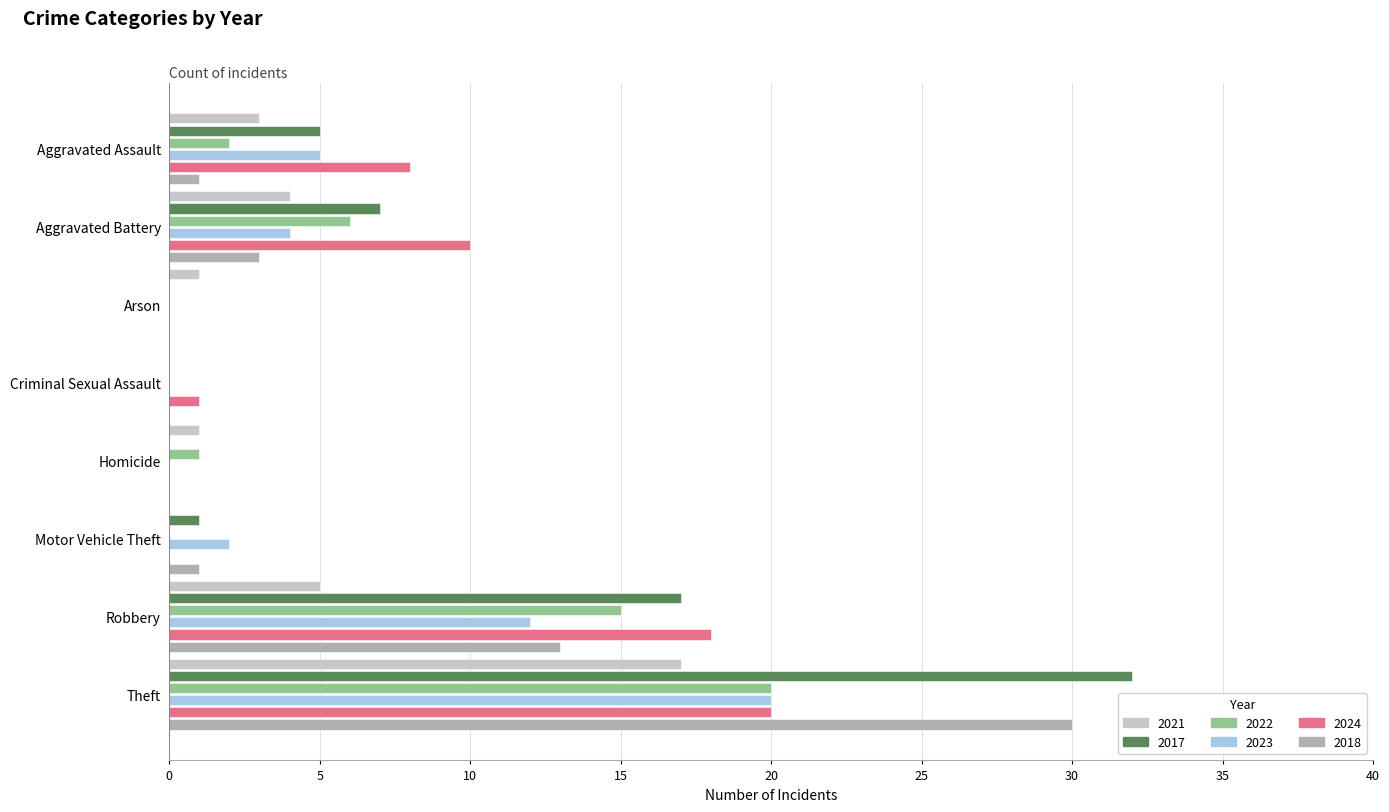

How many data points does each series have?

8